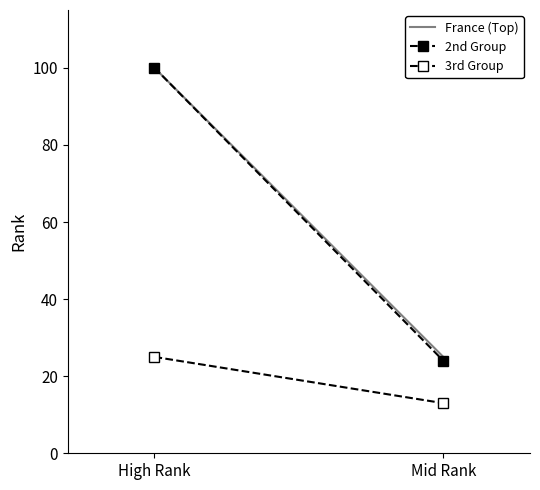

True or false: 2nd Group has a value of 100 at High Rank.

True